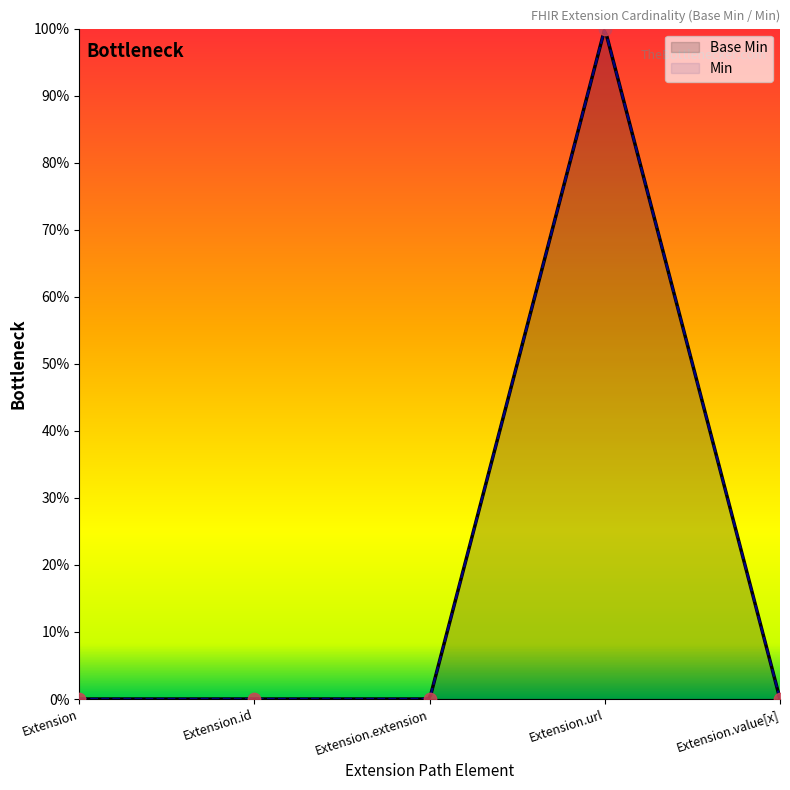

What is the change in value from Extension.url to Extension.value[x]?

-1